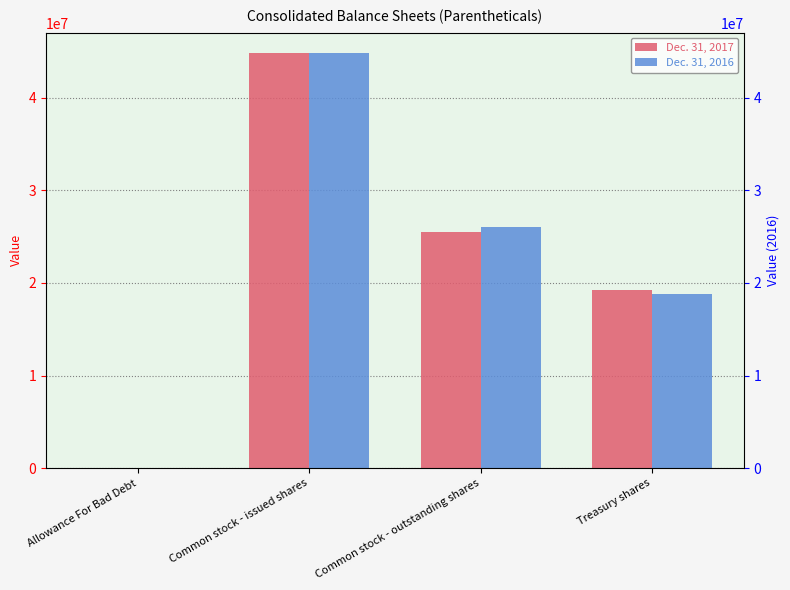

At how many categories does at least one series exceed 22946092?

2